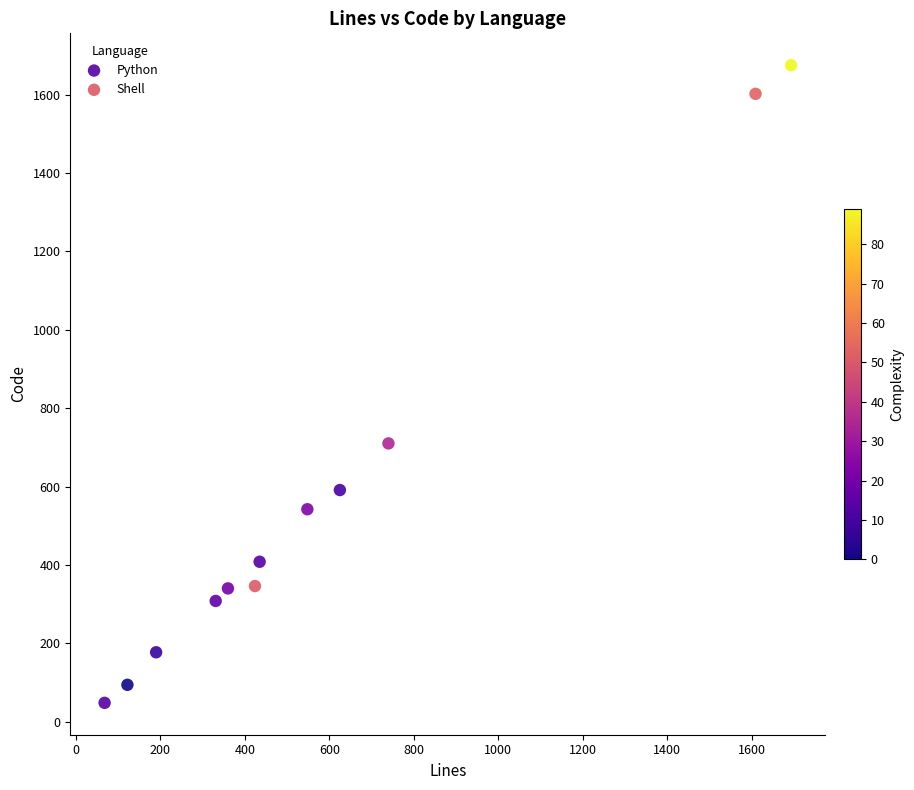

What are all the series names shown in the legend?

Python, Shell